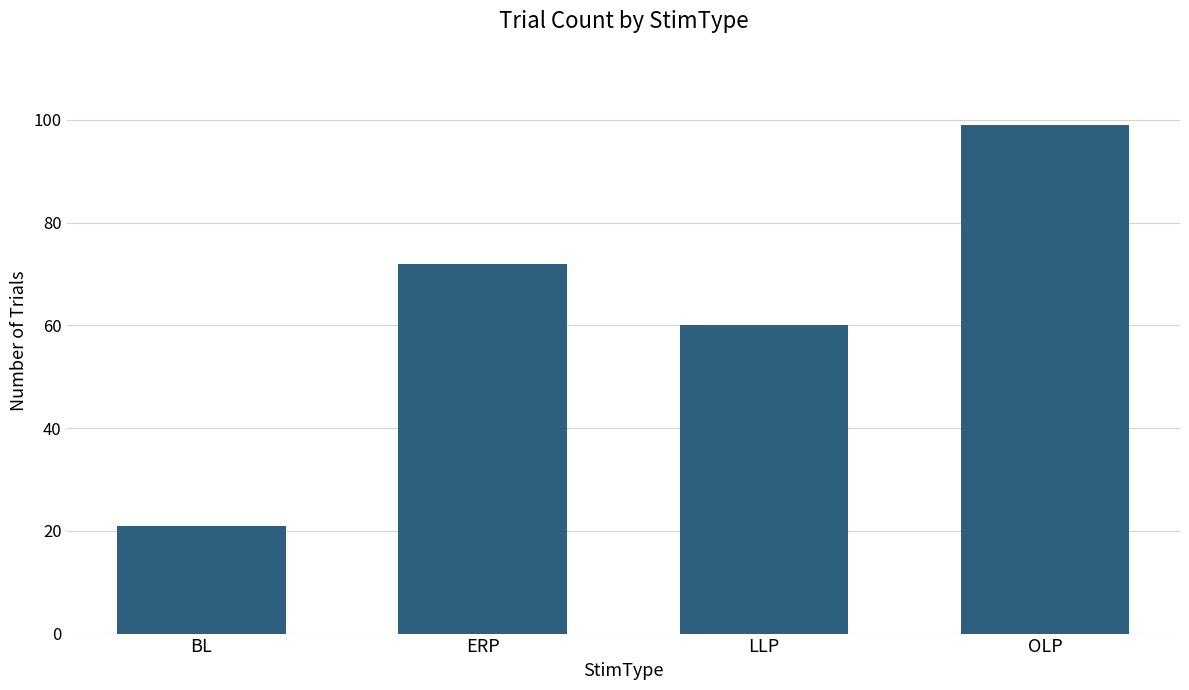

The value at OLP is 99. True or false?

True